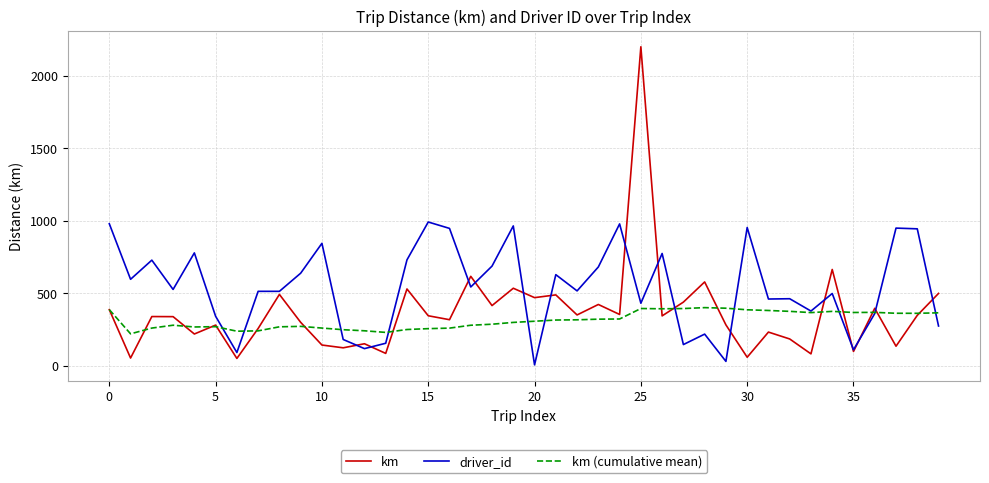

How many values in the km series exceed 343?

20